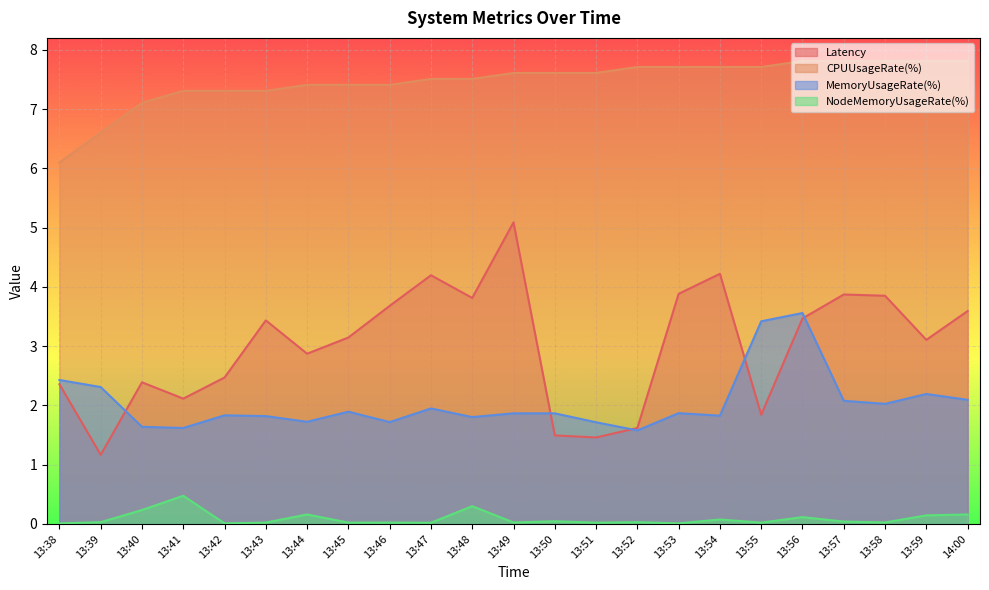

True or false: MemoryUsageRate(%) has a value of 2.4 at 13:38.

True